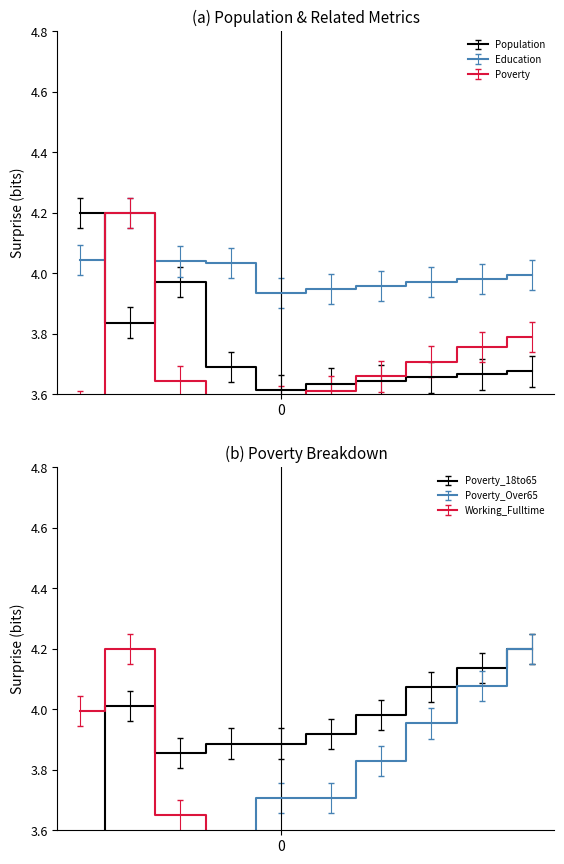

Count the number of data series in this chart.

6